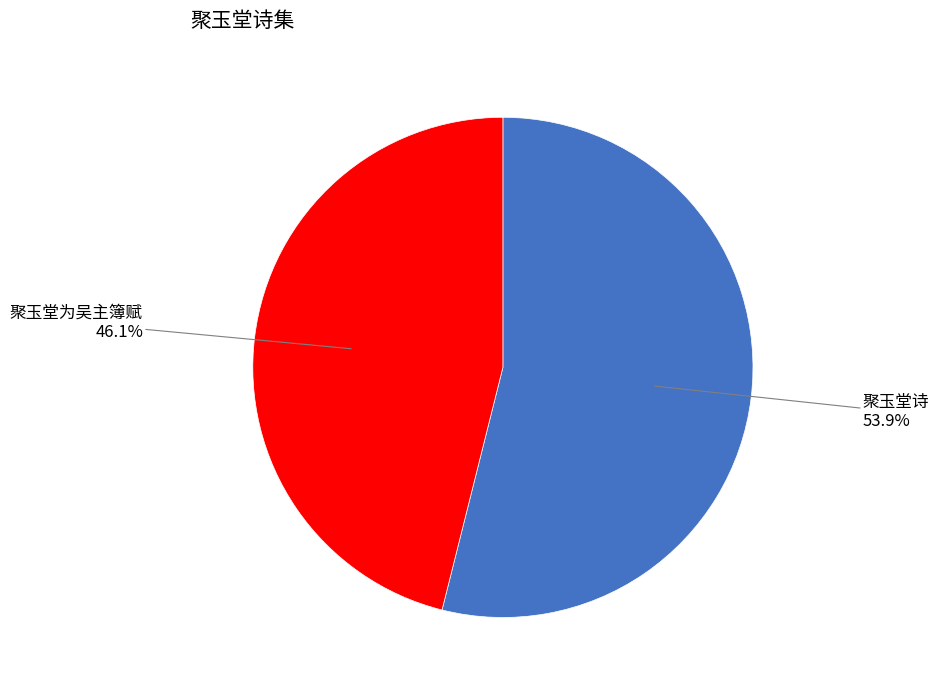

Is it true that 聚玉堂为吴主簿赋 is 37% of the pie?

False